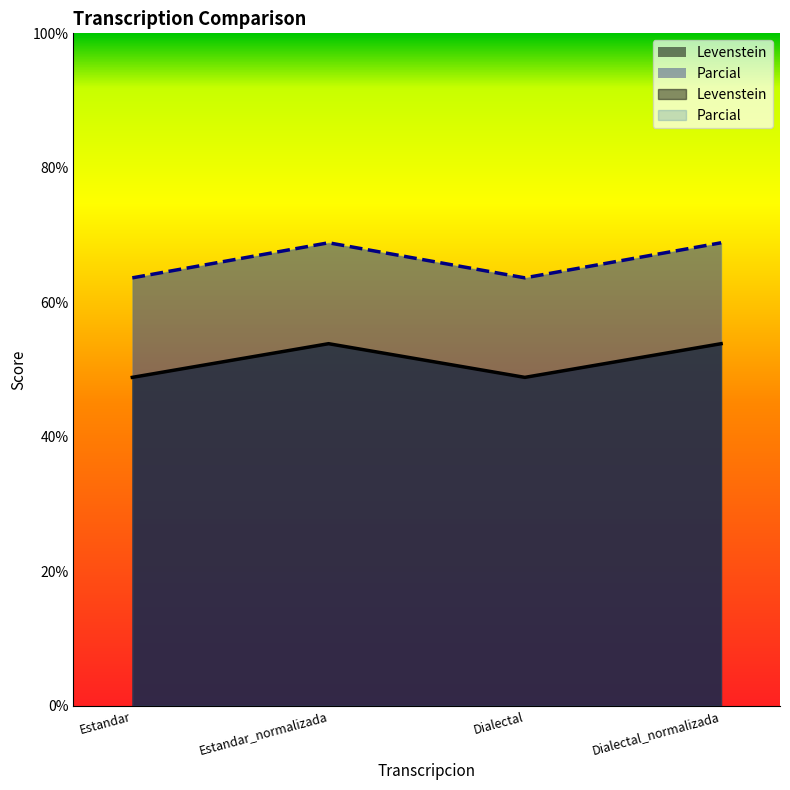

True or false: Parcial has a value of 45.4 at Dialectal_normalizada.

False